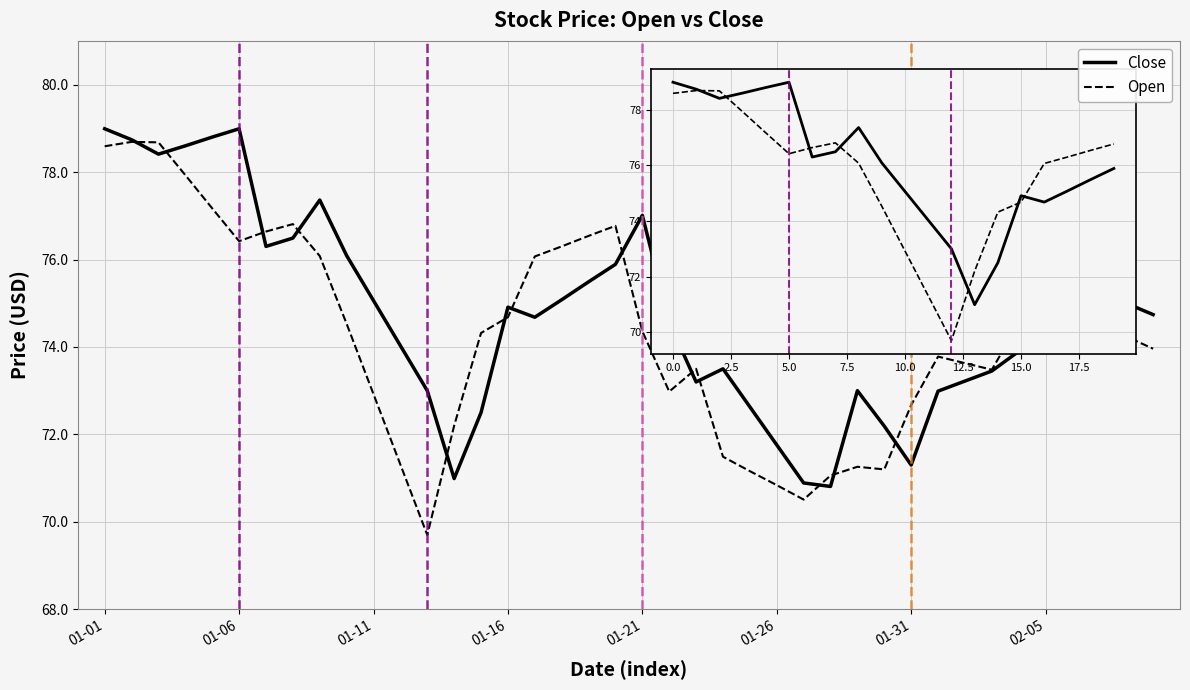

What is the maximum value shown in the chart?

79.0